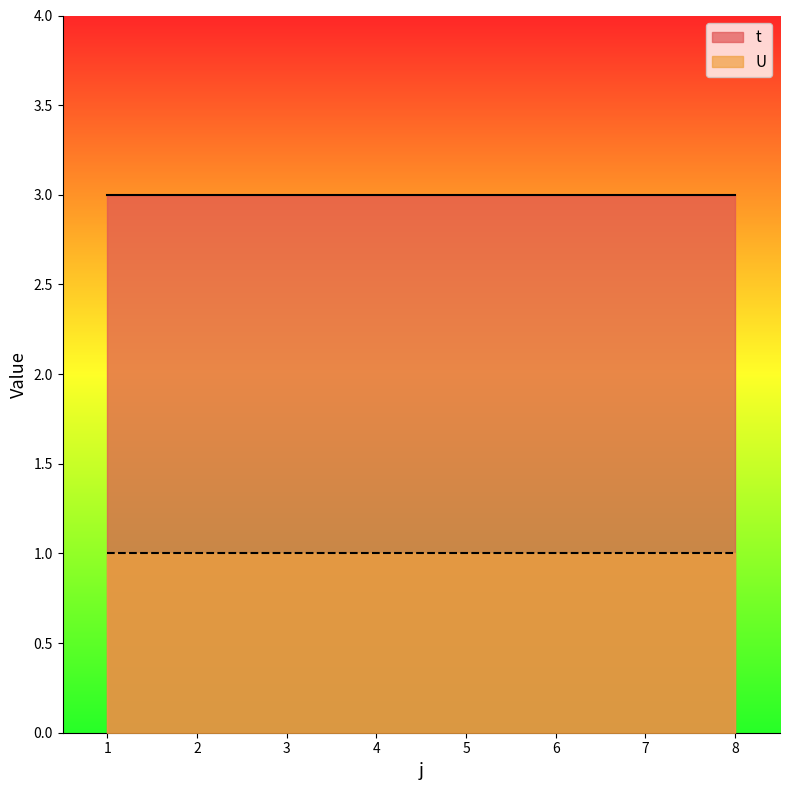

Is the value of U at 5 greater than the value of t at 7?

No